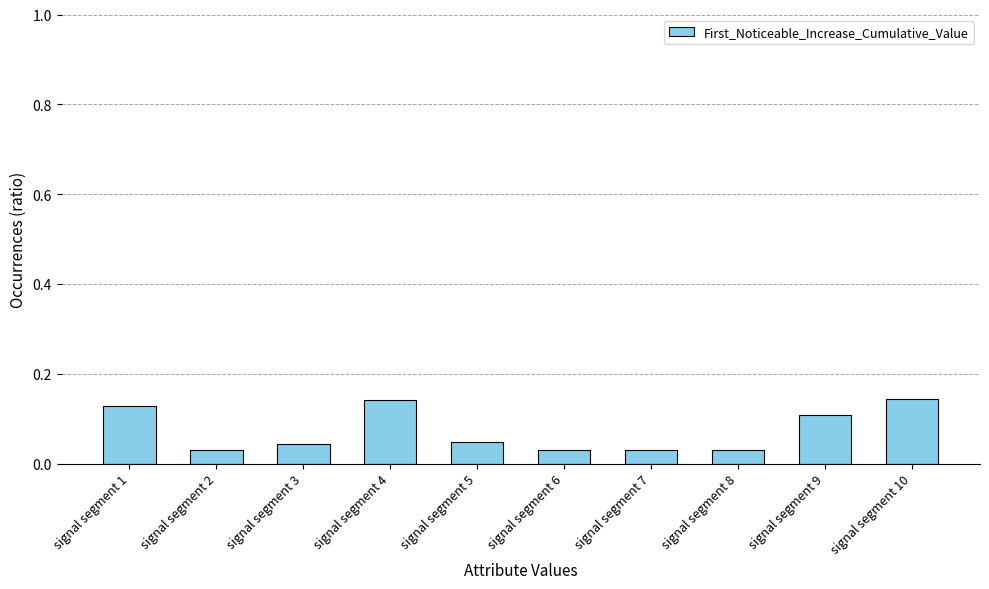

True or false: the data shows 0.1 at signal segment 4.

True